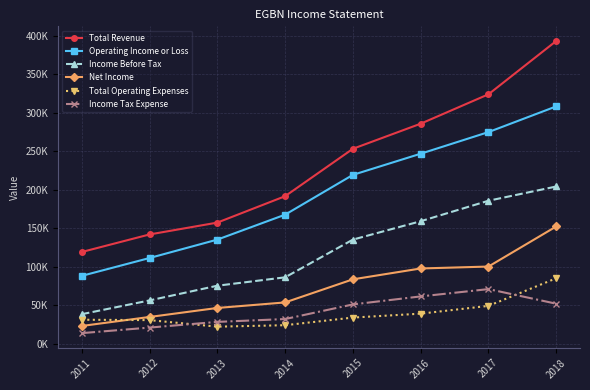

What is the value of the Total Revenue point at the 5th from the left?

253200